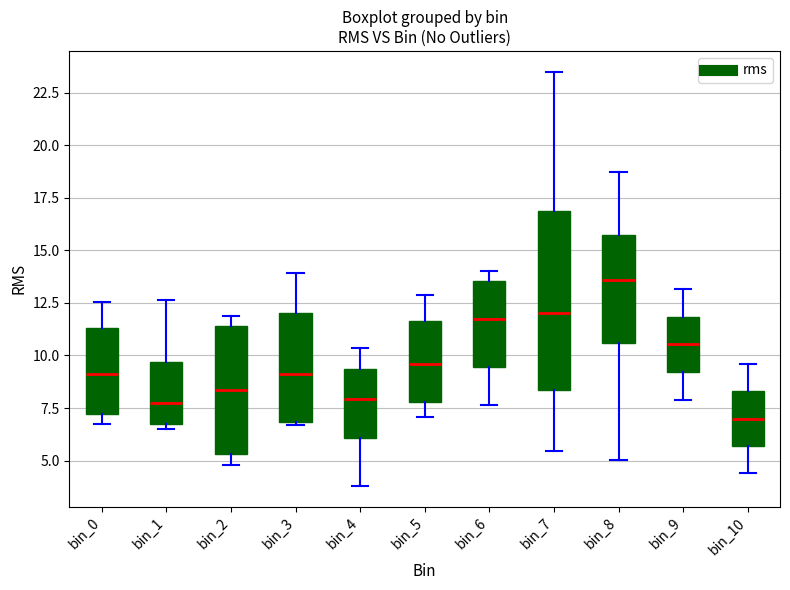

Which box's median line is the lowest?

bin_10